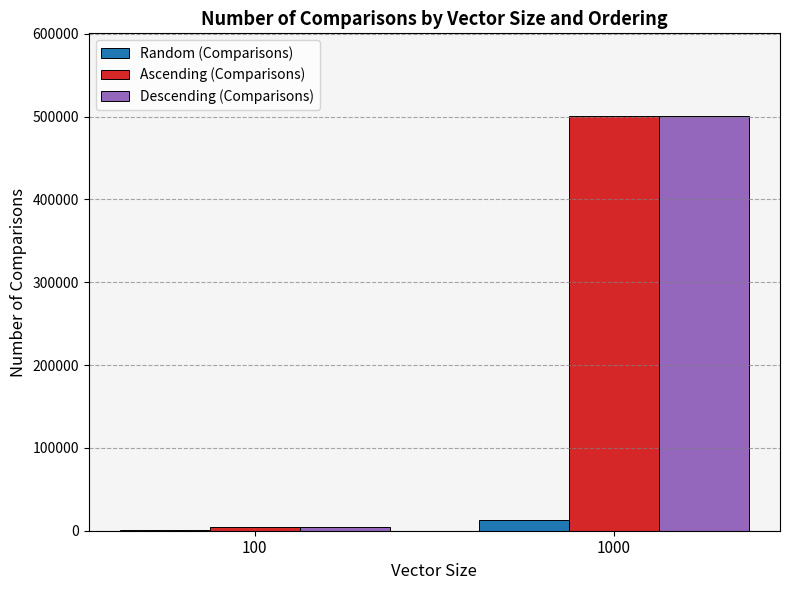

The value of Descending (Comparisons) at 1000 is 500500. True or false?

True